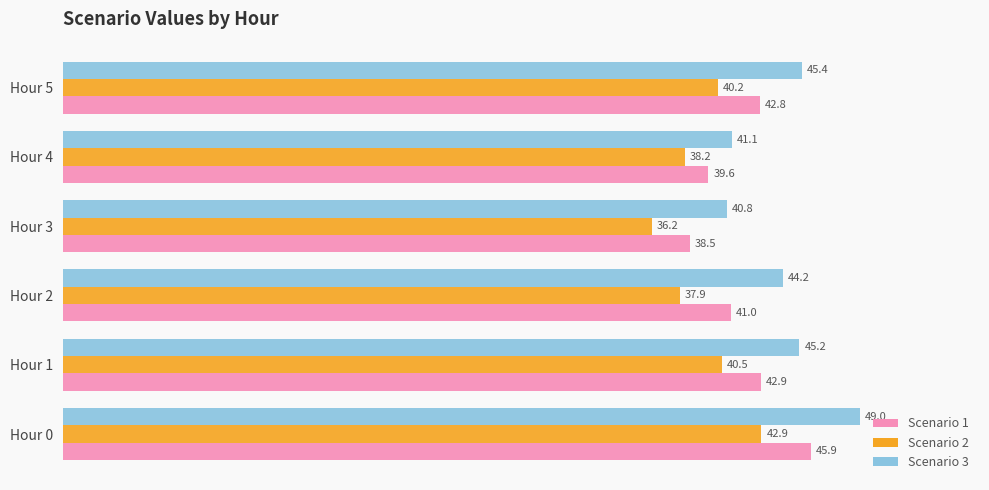

Which series has the widest spread of values?

Scenario 3